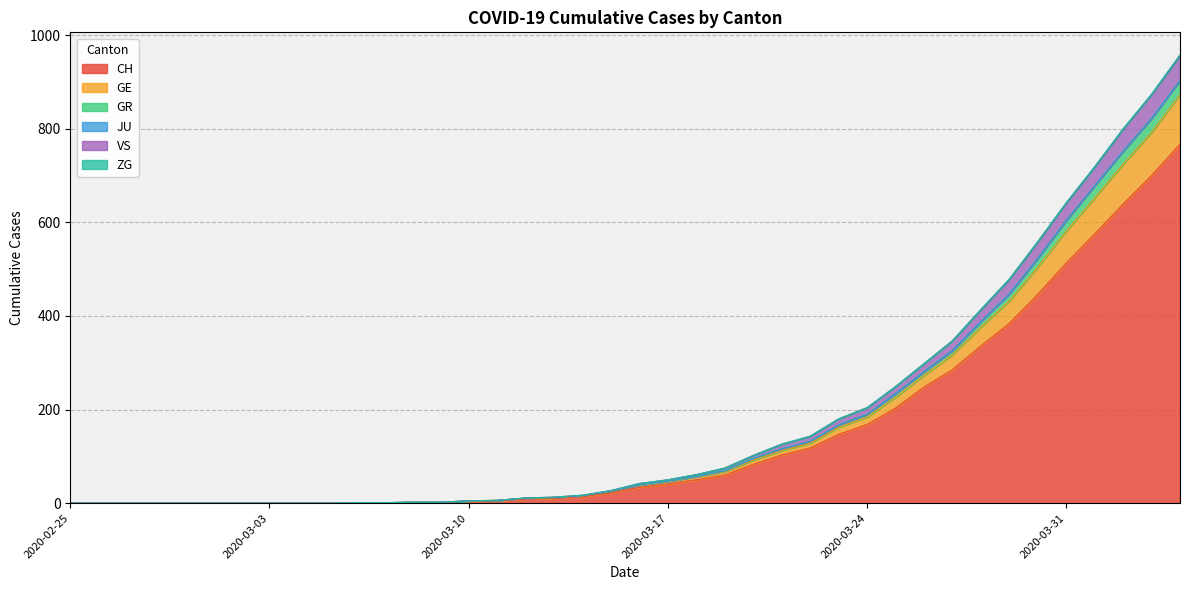

At how many categories does at least one series exceed 784?

3